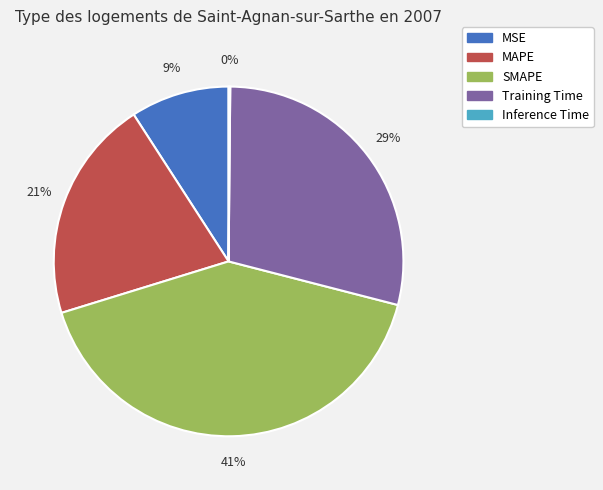

To the nearest percent, what portion does MAPE represent?

21%